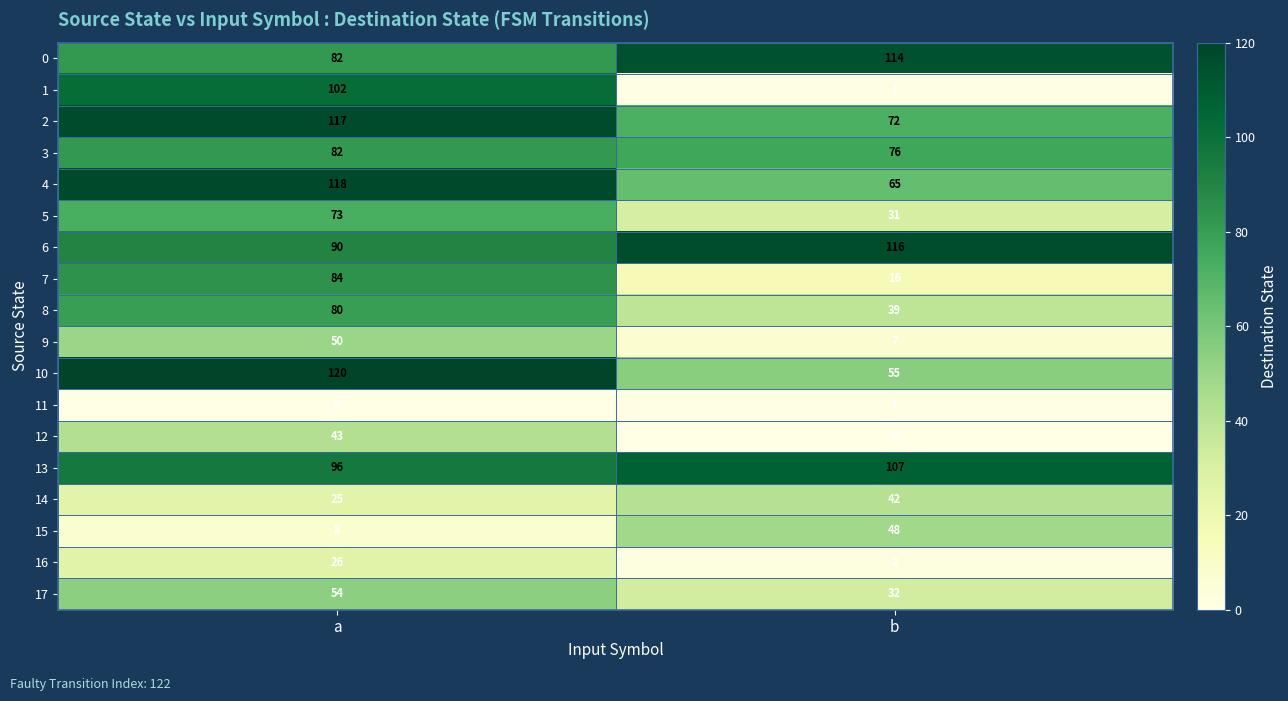

Which category has the lowest value in the 3 series?

b